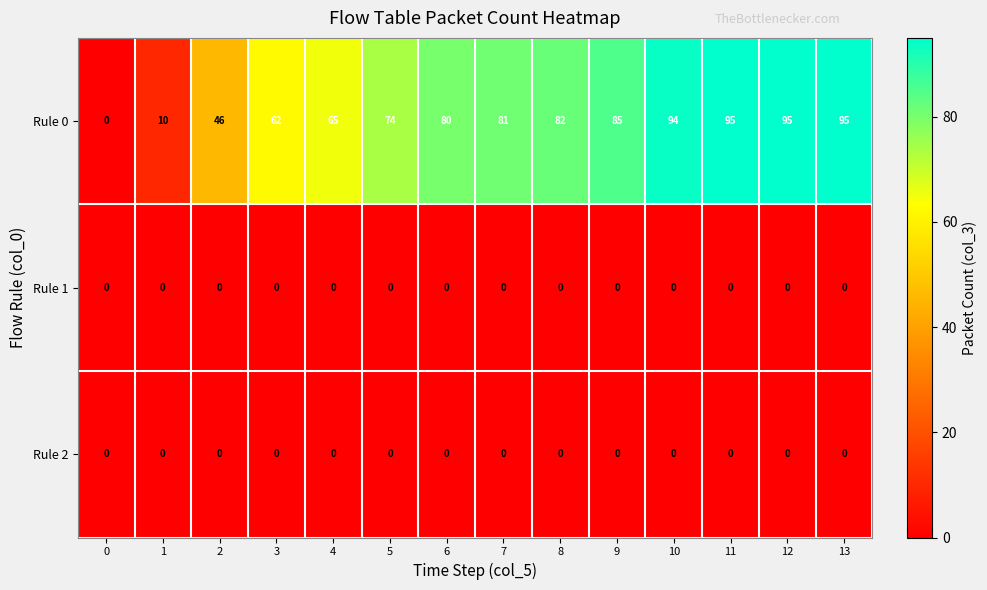

What is the spread (max minus min) of values at 2?

46